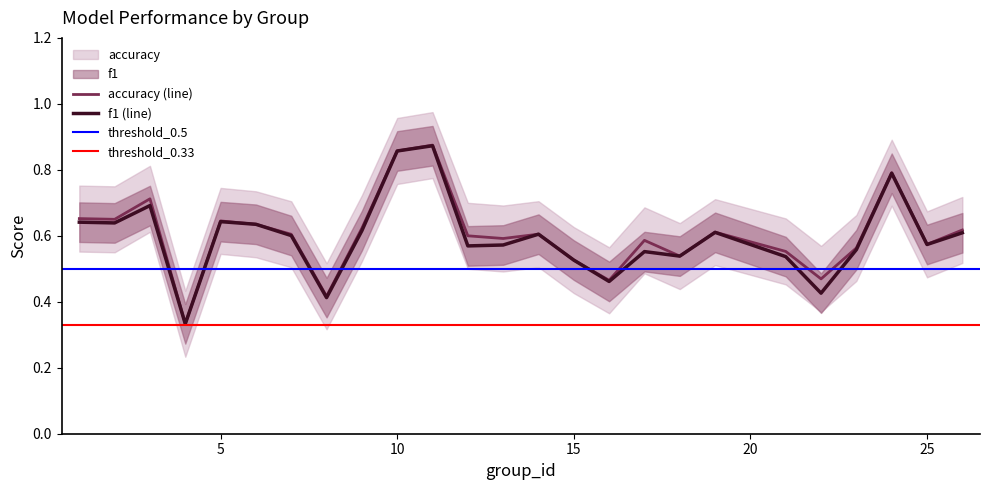

What is the maximum value shown in the chart?

0.9